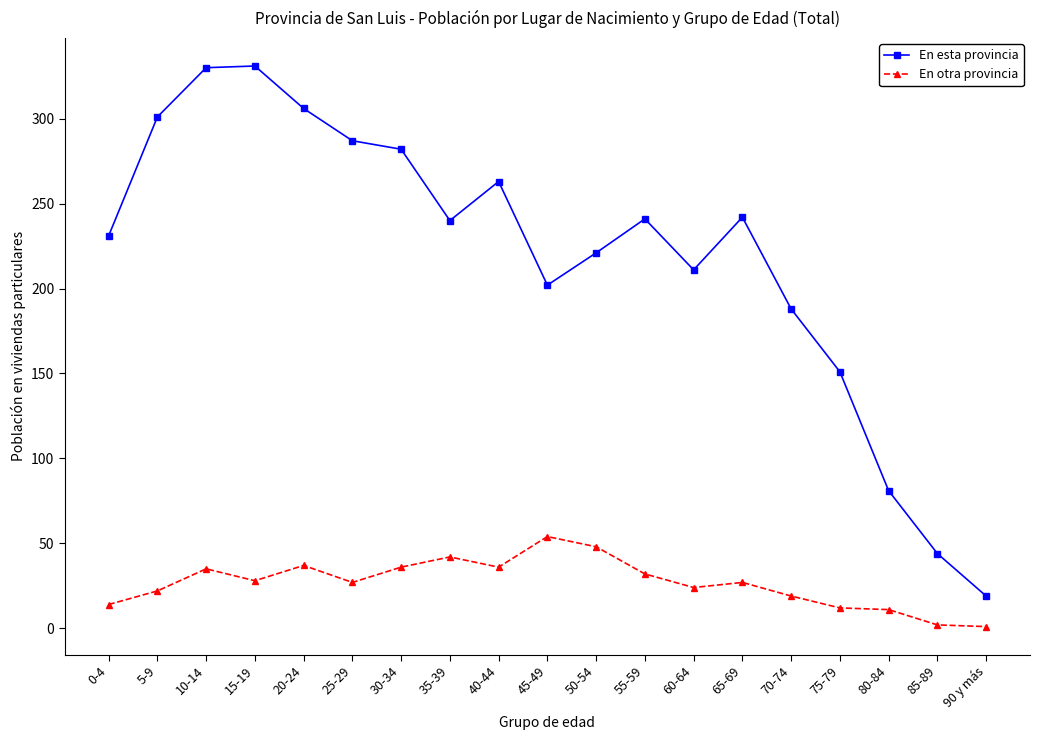

In En otra provincia, how many points are higher than both neighbors (excluding endpoints)?

5